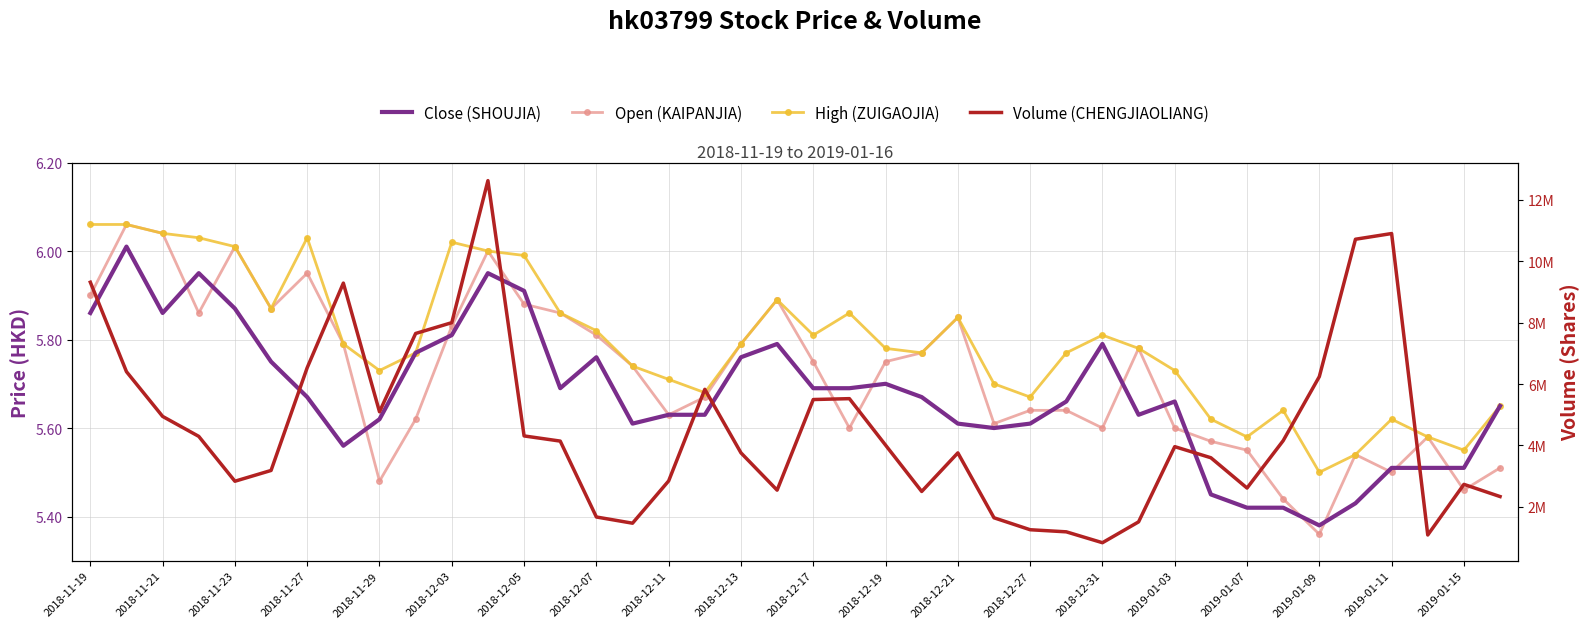

True or false: Open (KAIPANJIA) has more than 2 interior local peaks.

True